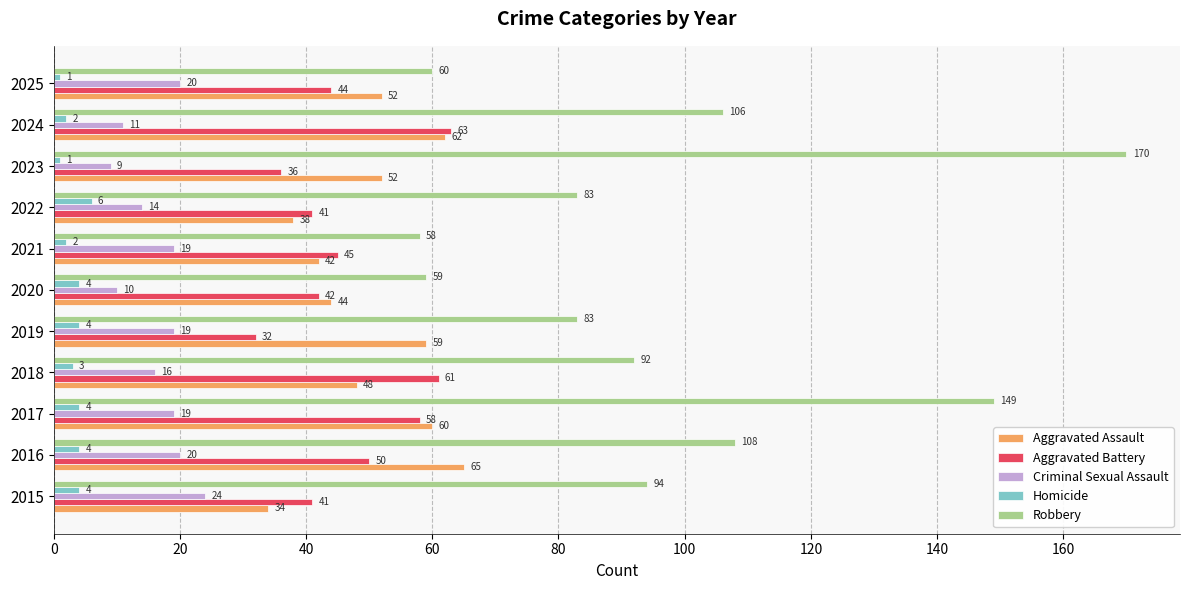

What is the approximate value of Aggravated Assault at 2019, to the nearest 10?

60